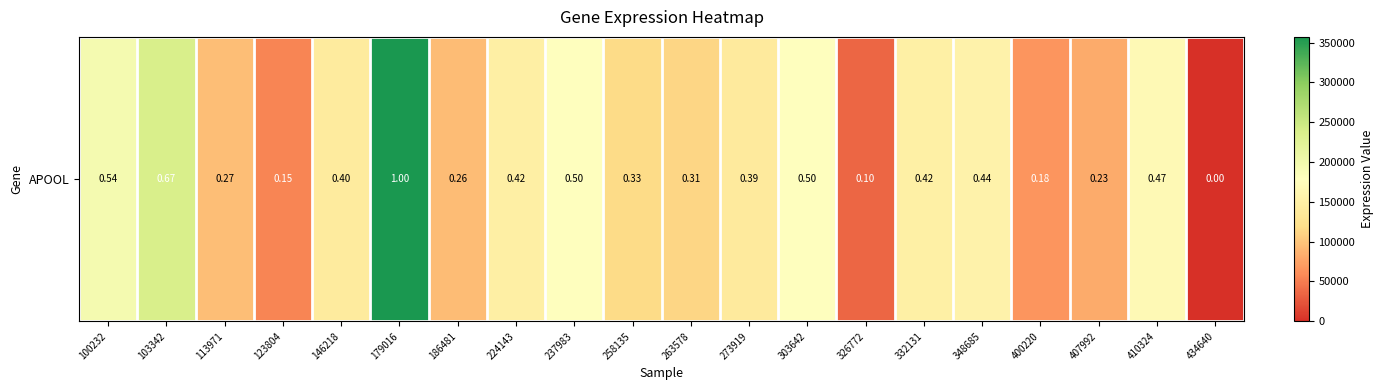

What is the sum of the values at 103342 and 410324?

405180